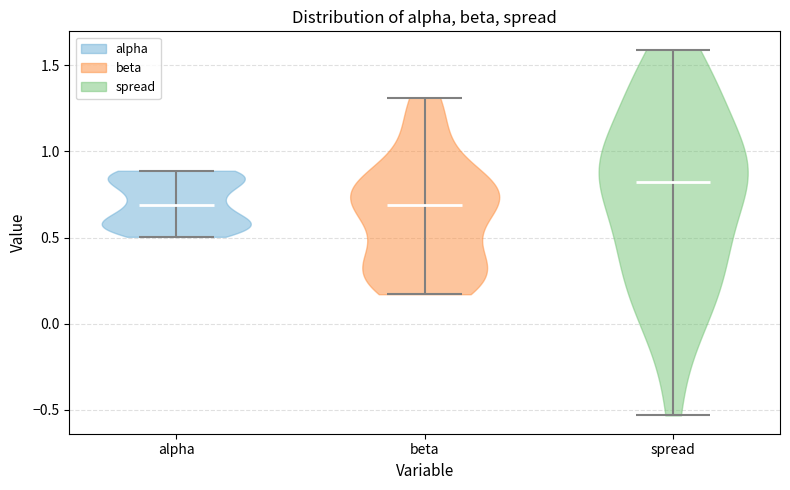

Reading left to right, read every violin against the y-axis: where its median line is, and the lowest and highest points it reaches. The values are not printed on the chart, so give them approximately, as read against the axis.

alpha: median line 0.70, lowest point 0.50, highest point 0.90
beta: median line 0.70, lowest point 0.15, highest point 1.30
spread: median line 0.80, lowest point -0.55, highest point 1.60